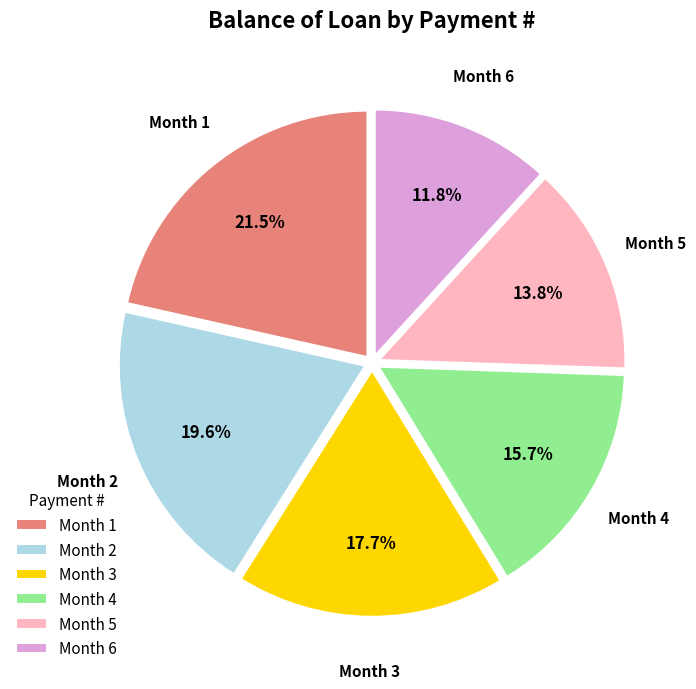

How many segments does this pie chart have?

6